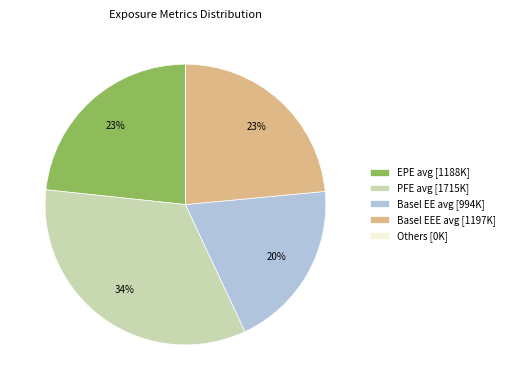

Which category has the biggest portion of the pie?

PFE avg [1715K]